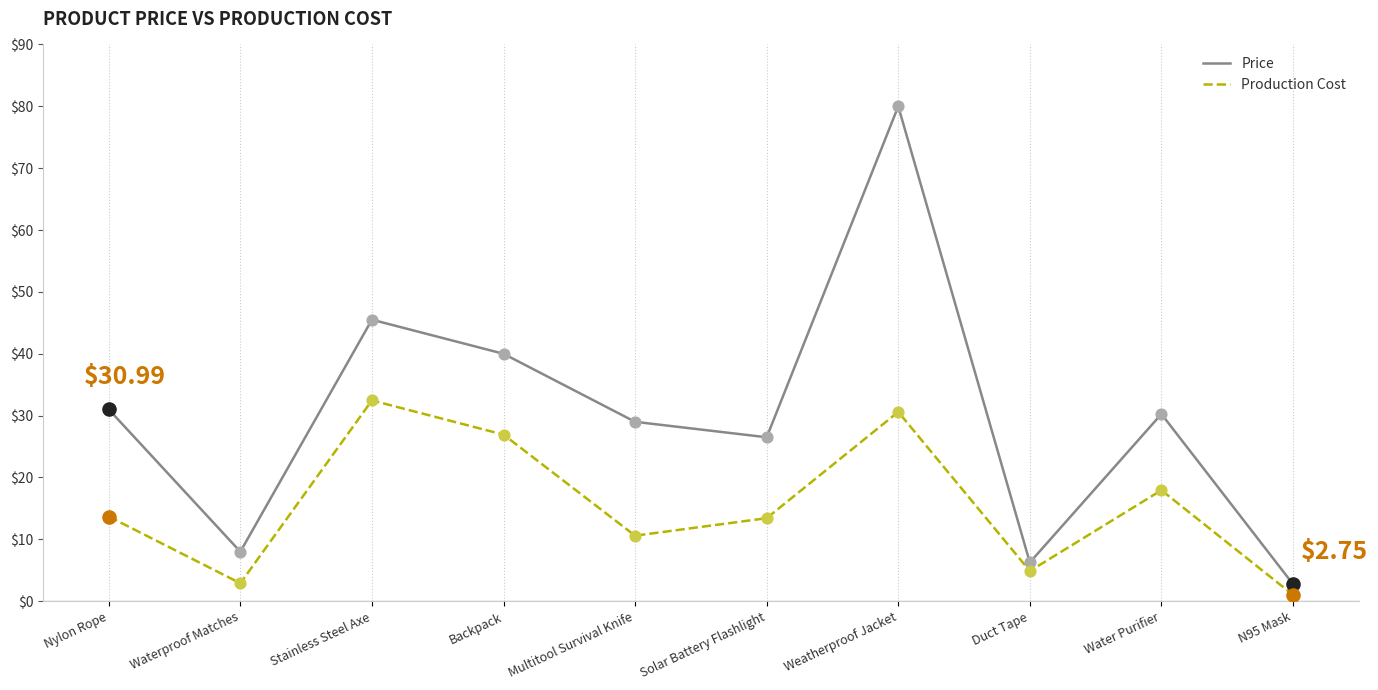

What are all the series names shown in the legend?

Price, Production Cost